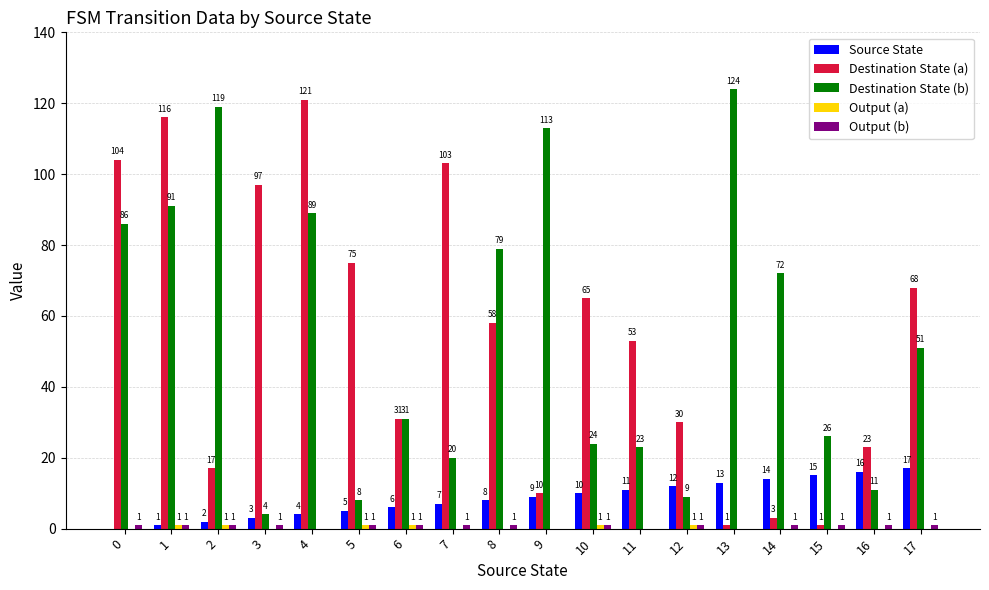

Which series has the largest total across all categories?

Destination State (b)